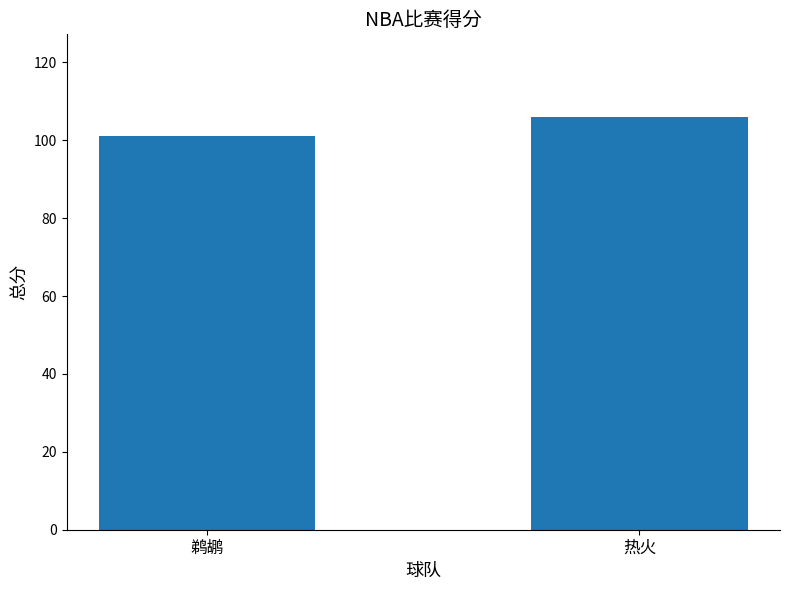

What is the maximum value shown in the chart?

106